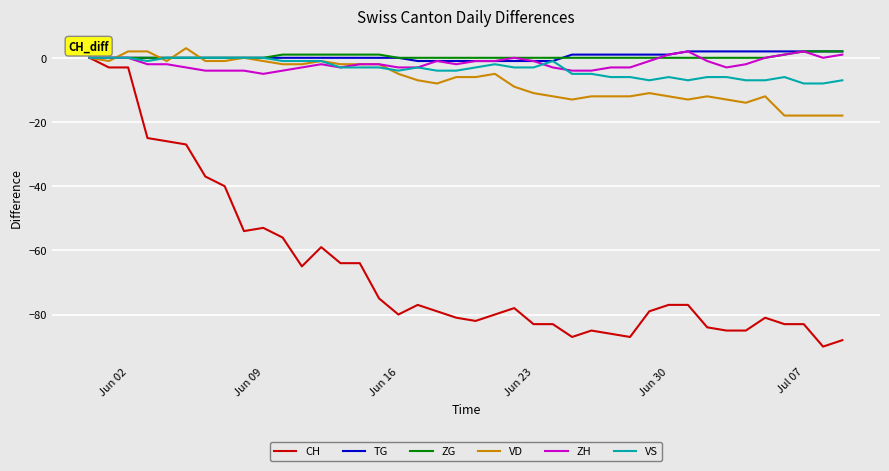

What is the greatest value displayed?

3